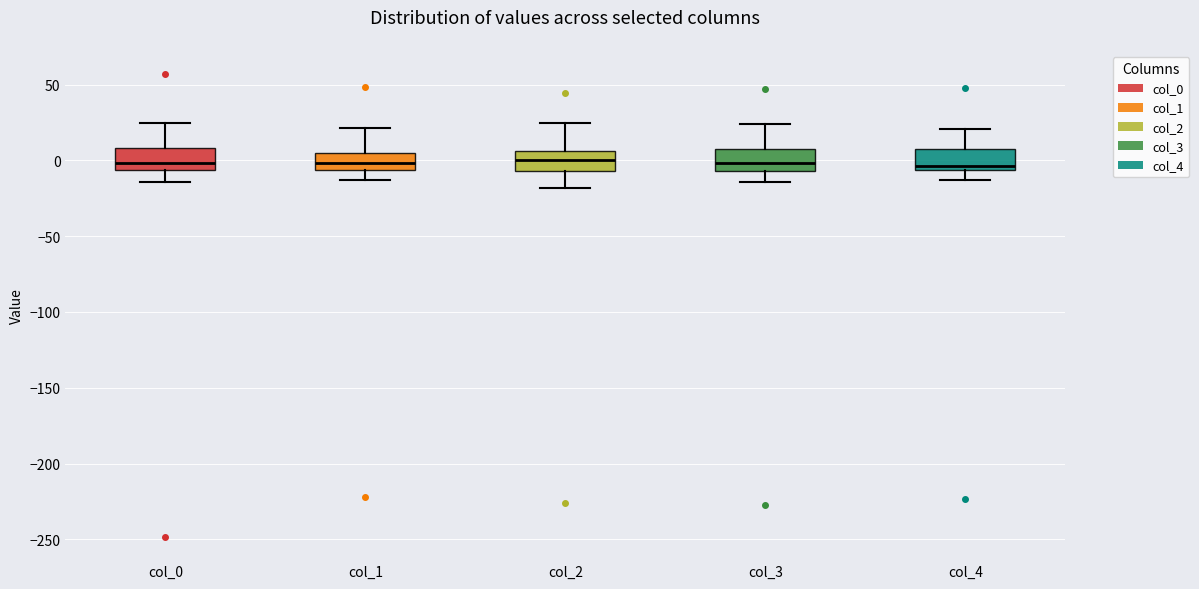

Reading left to right, read every box against the y-axis: the position of its median line, the range the box covers, and the ends of its whiskers. The values are not printed on the chart, so give them approximately, as read against the axis.

col_0: median 0, box -5 to 10, whiskers -15 to 25
col_1: median 0, box -5 to 5, whiskers -15 to 20
col_2: median 0, box -5 to 5, whiskers -20 to 25
col_3: median 0, box -5 to 5, whiskers -15 to 25
col_4: median -5 (just above the box's lower edge), box -5 to 10, whiskers -15 to 20